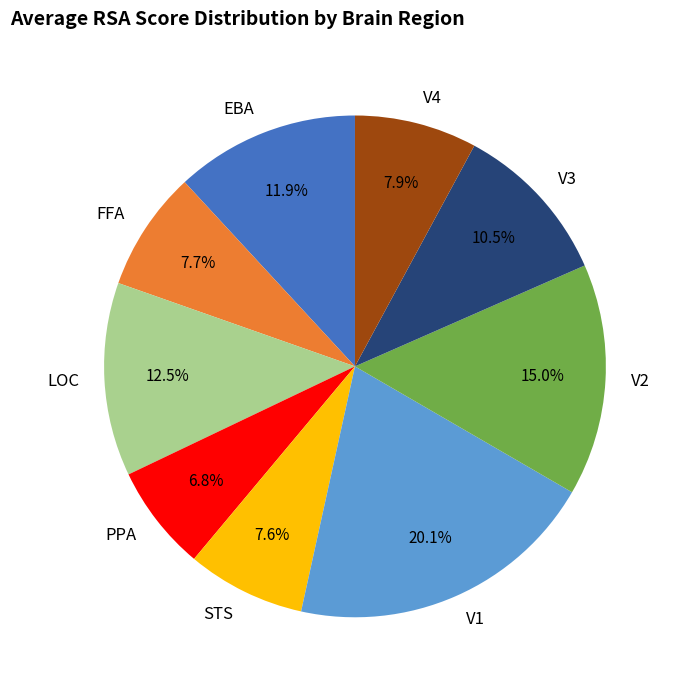

Is there any slice that represents more than half of the pie?

No